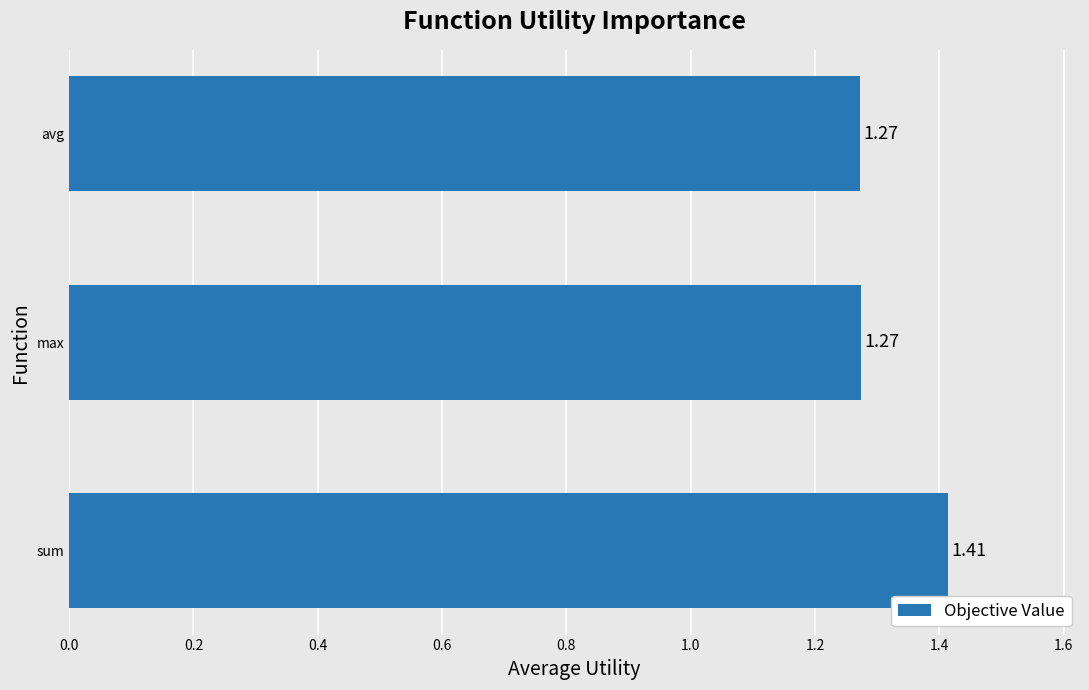

Does the chart contain stacked bars?

No